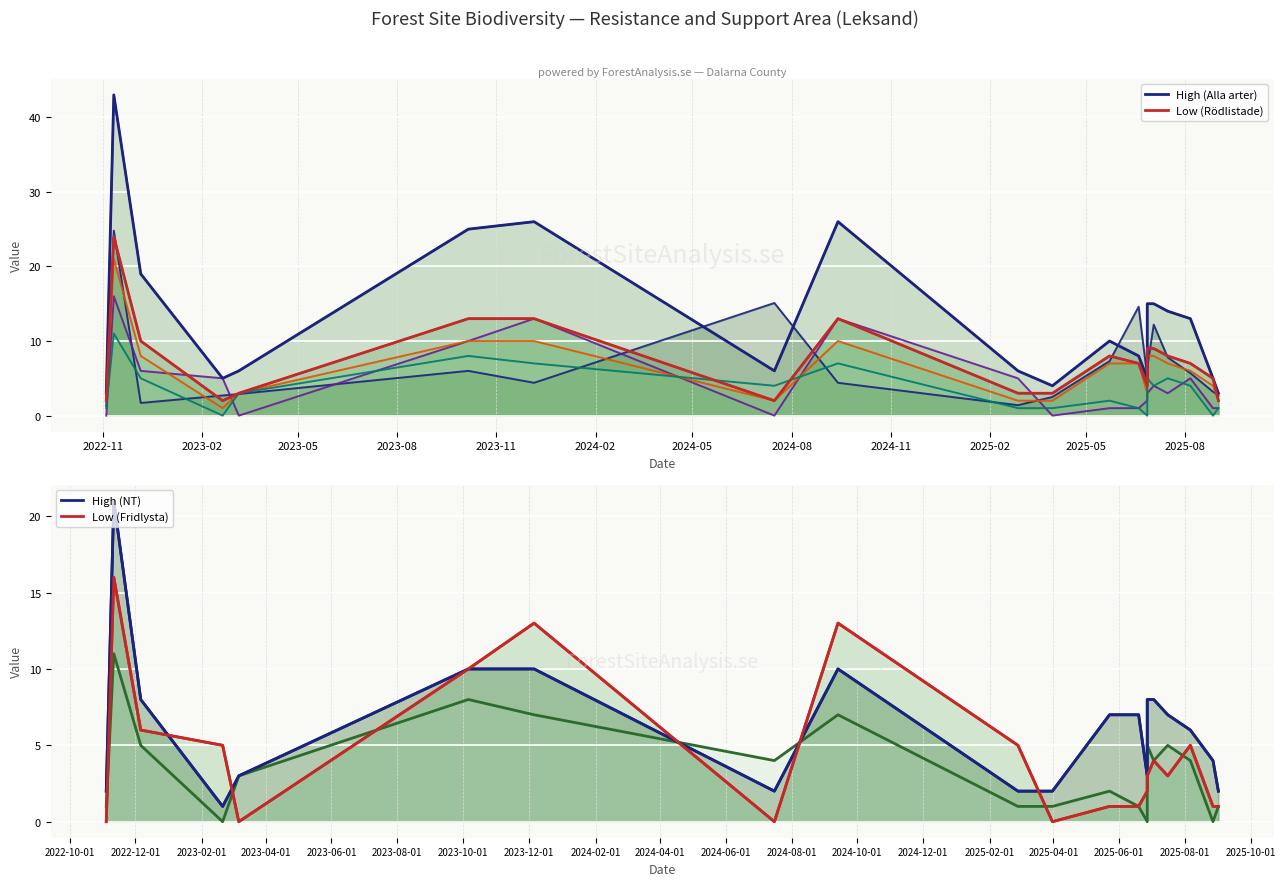

Which series has the widest spread of values?

High (Alla arter)